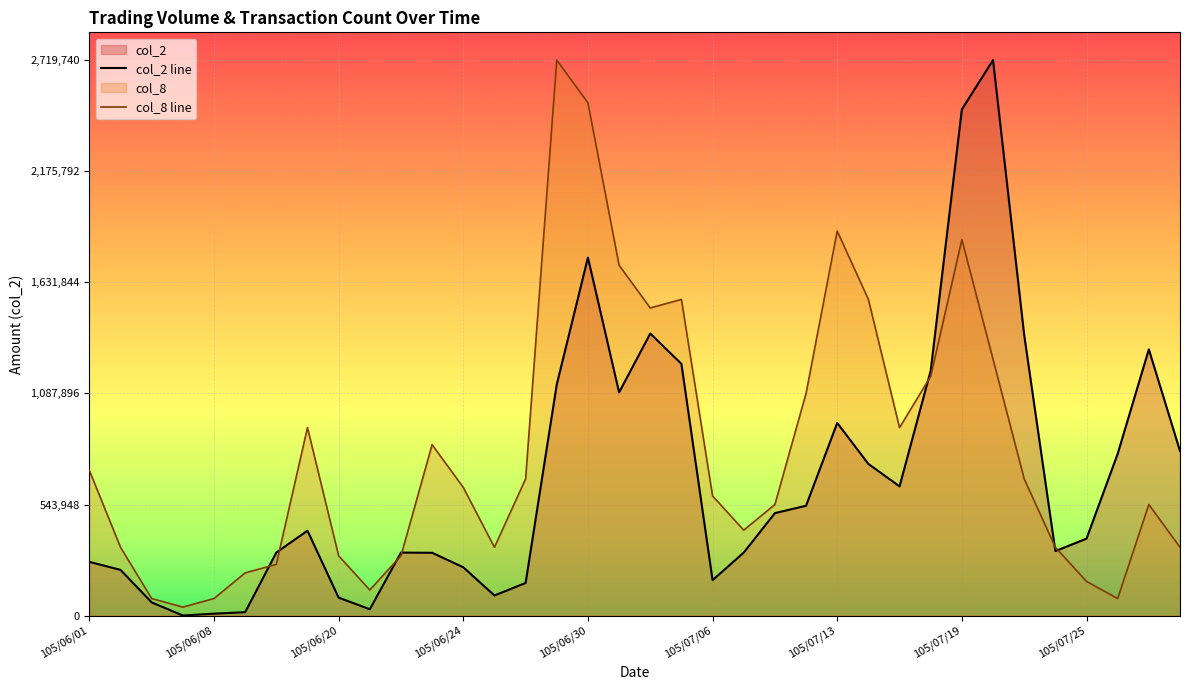

The value of col_8 line at 11 is 511310.0. True or false?

False